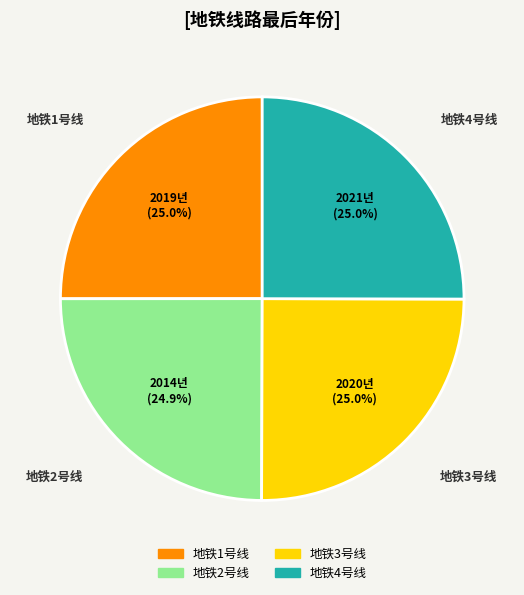

Is it true that 地铁2号线 is 38% of the pie?

False